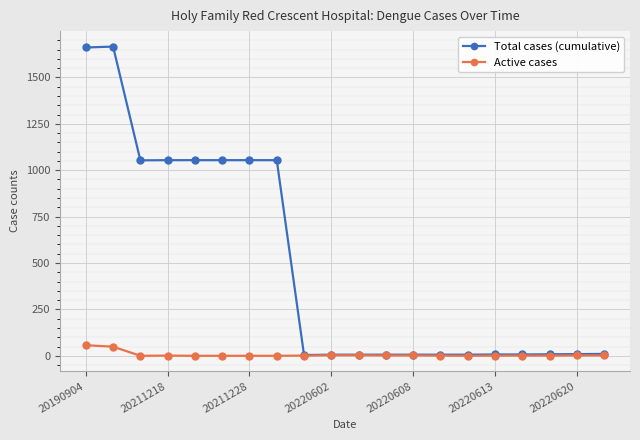

What is the maximum value for Total cases (cumulative)?

1666